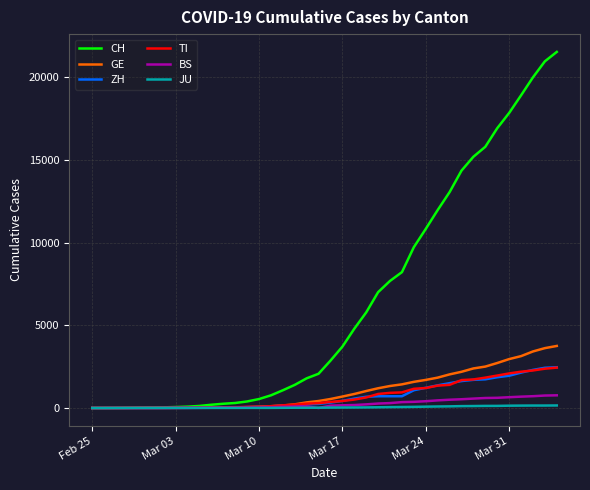

Which series has the largest range (max minus min)?

CH